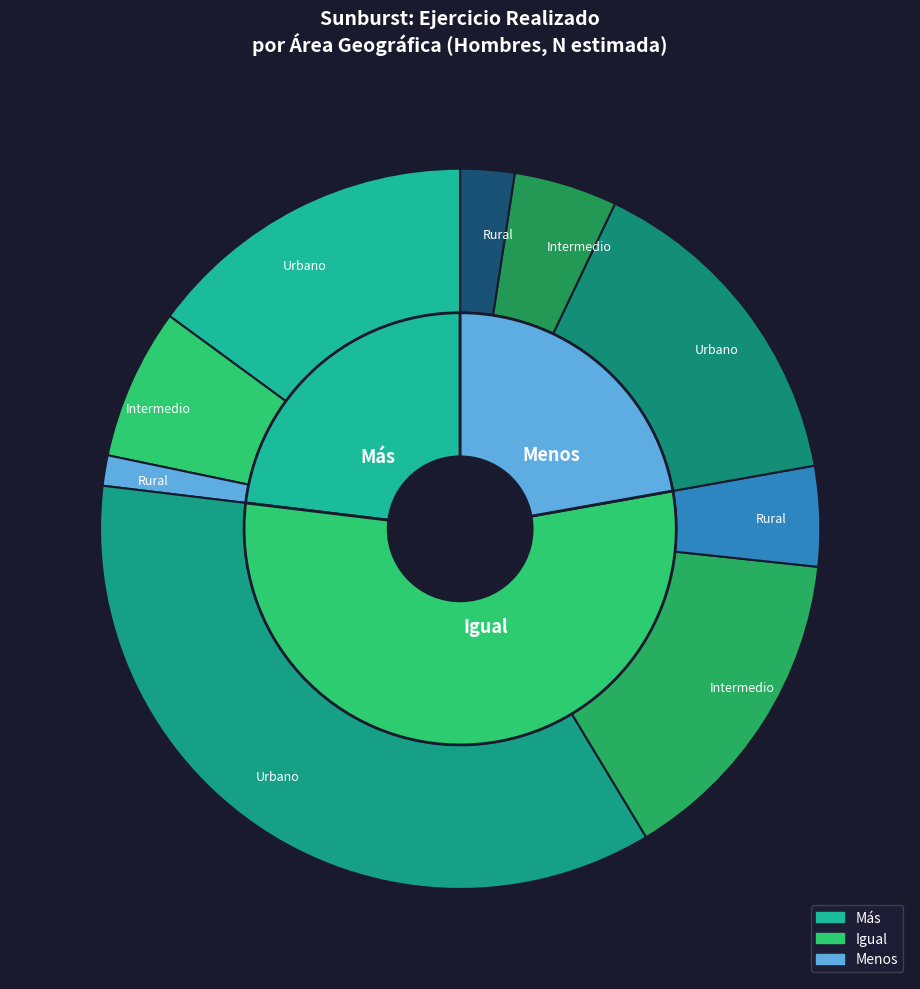

What percentage is the Rural slice, to the nearest percent?

8%